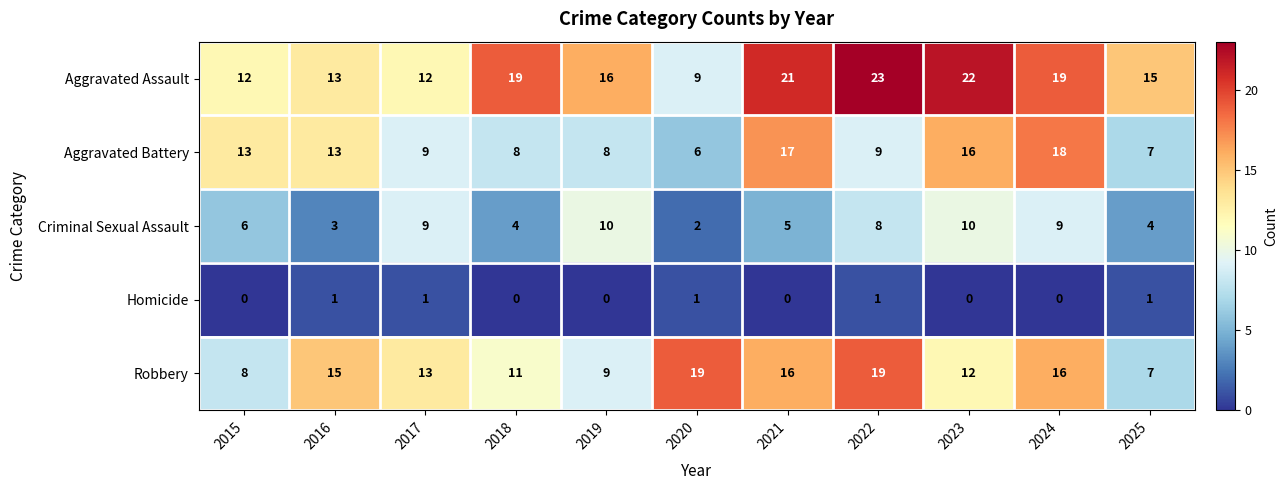

Where is Aggravated Assault nearest to the value 16?

2019